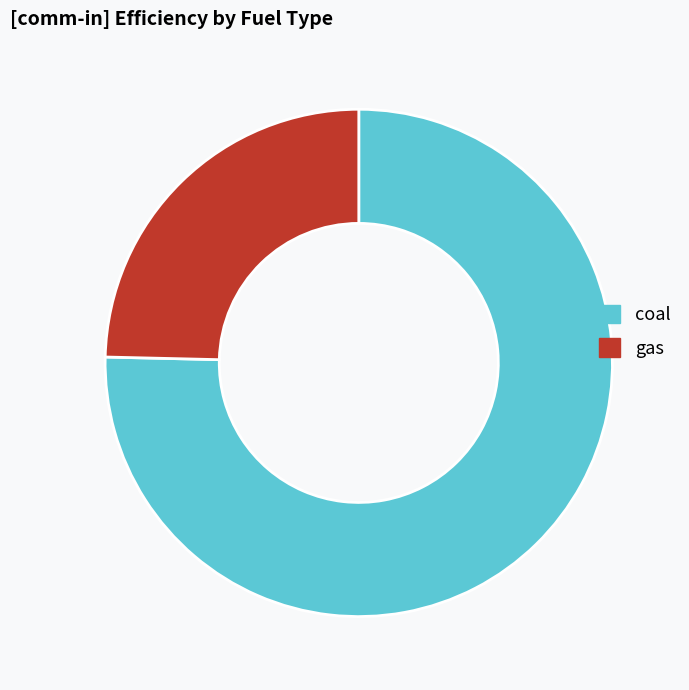

Which category accounts for the majority?

coal